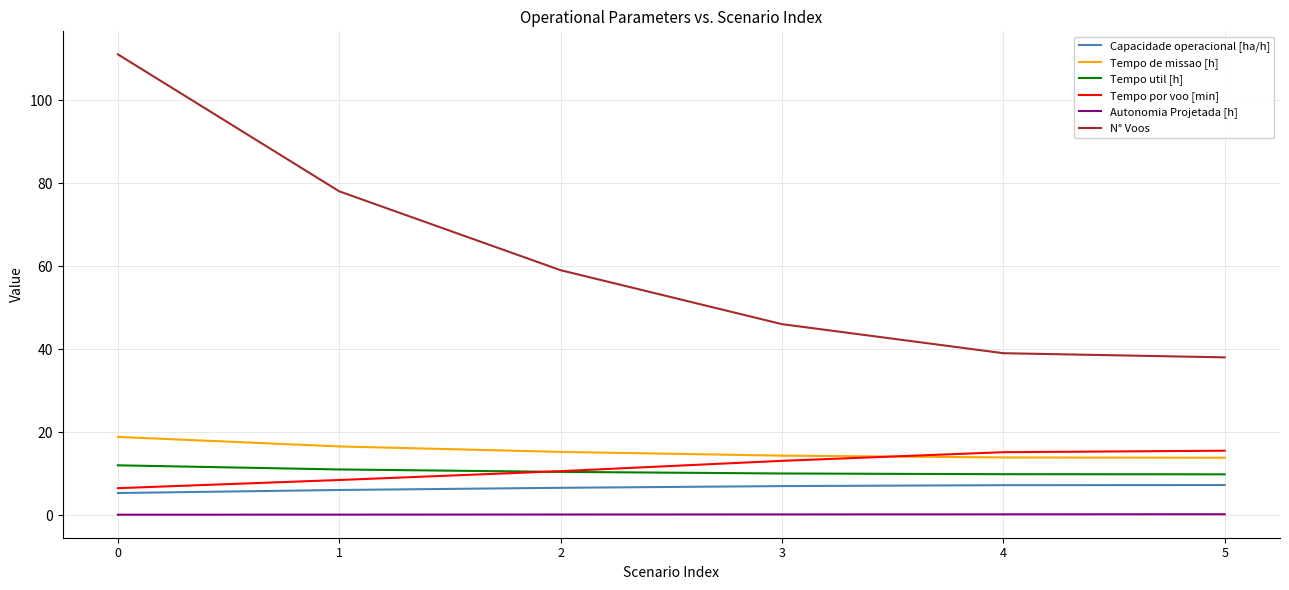

How many series are shown in this chart?

6